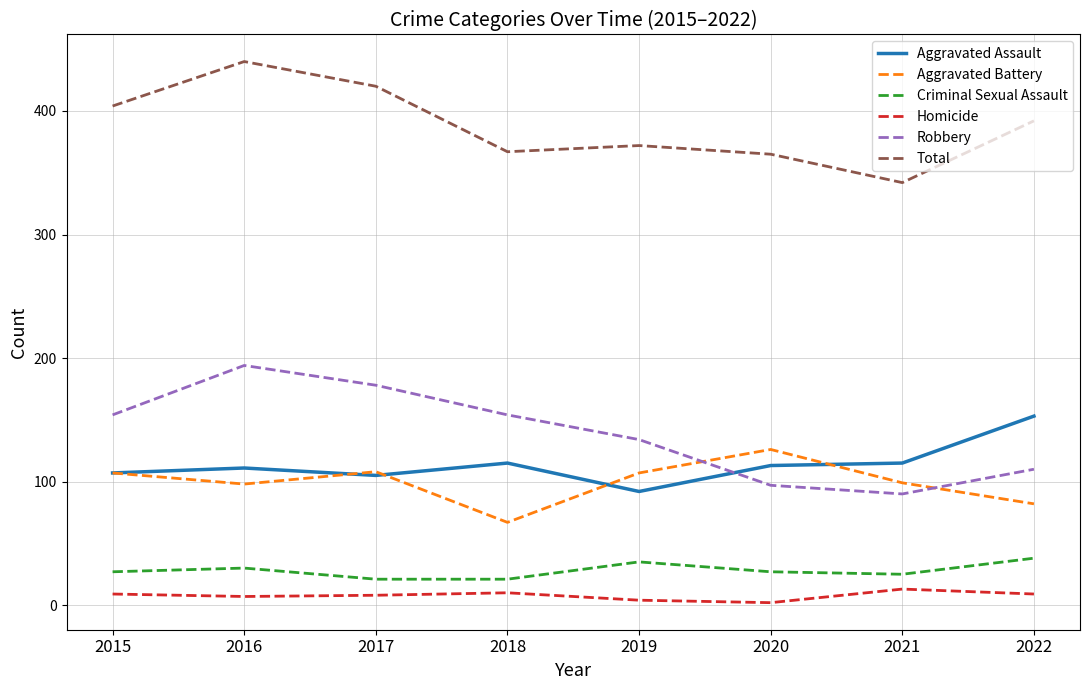

Which series has the largest total across all categories?

Total